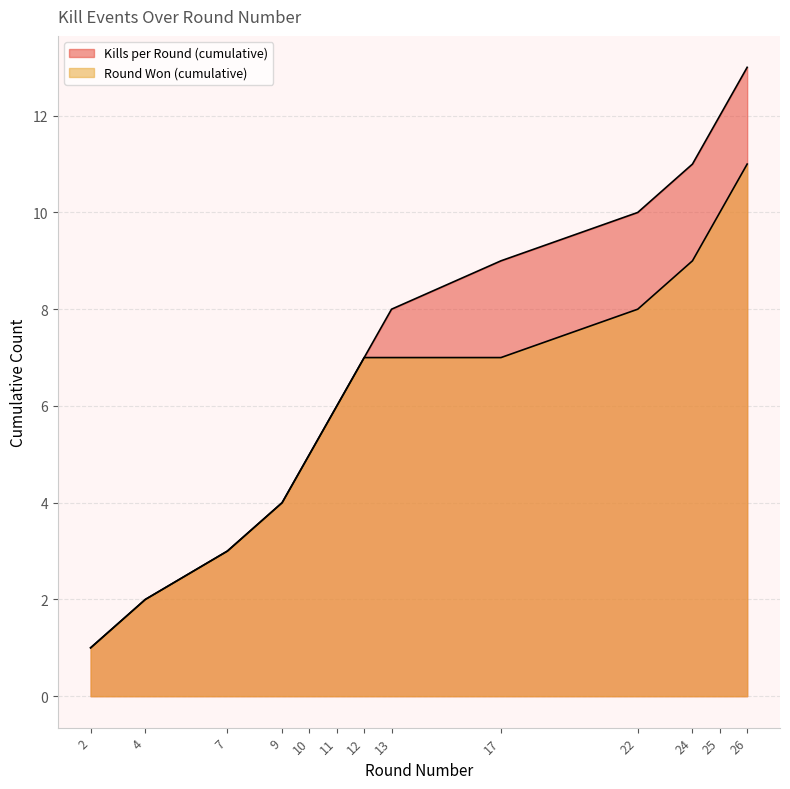

What is the spread (max minus min) of values at 13?

1